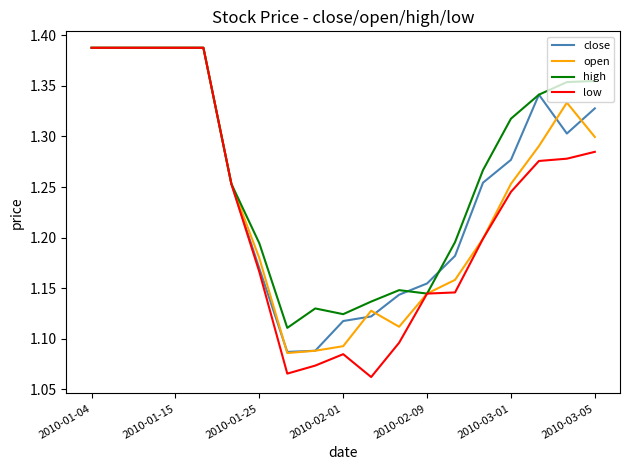

List the series in order of their overall mean, highest first.

high, close, open, low